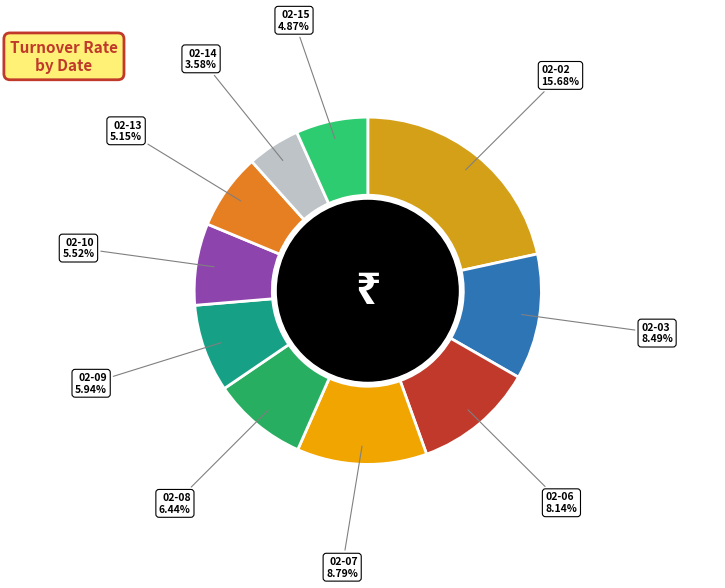

What percentage is NOT represented by 2023-02-10?

92.4%